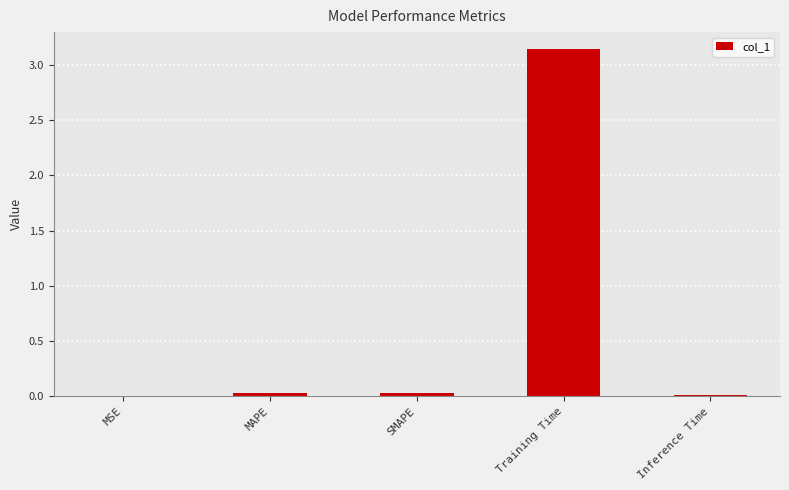

Which category has the highest value across all series?

Training Time